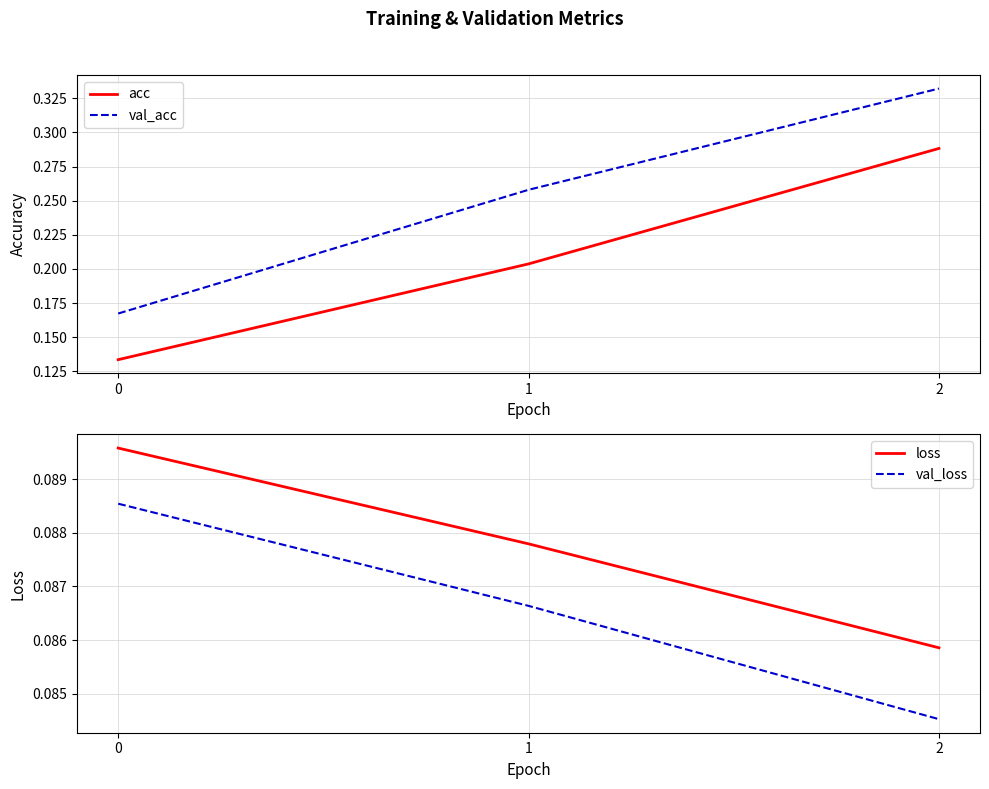

What is the total value across all series at 2?

0.8